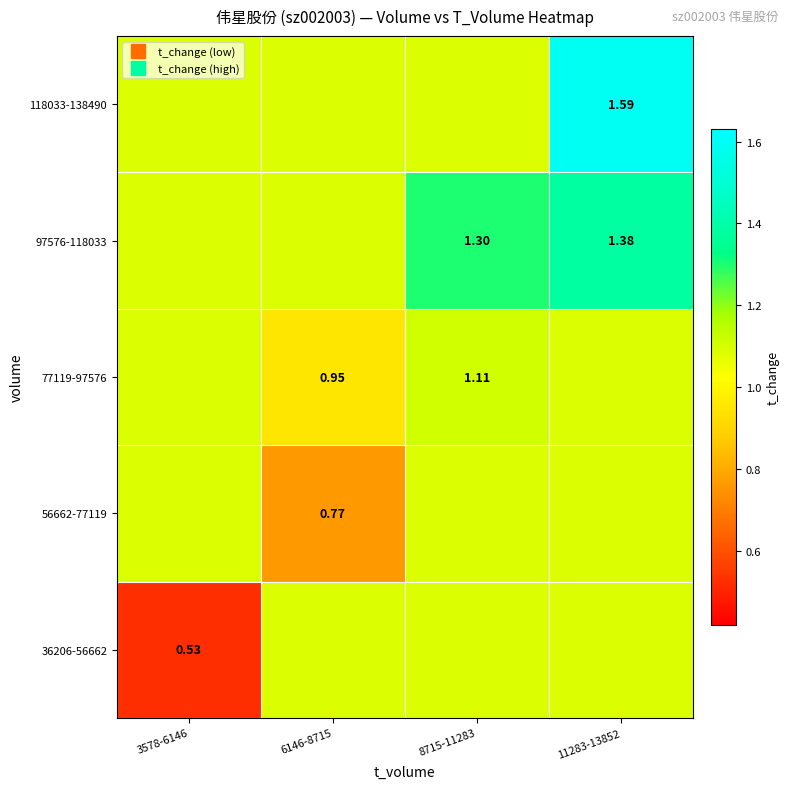

Where is 118033-138490 nearest to the value 1?

3578-6146